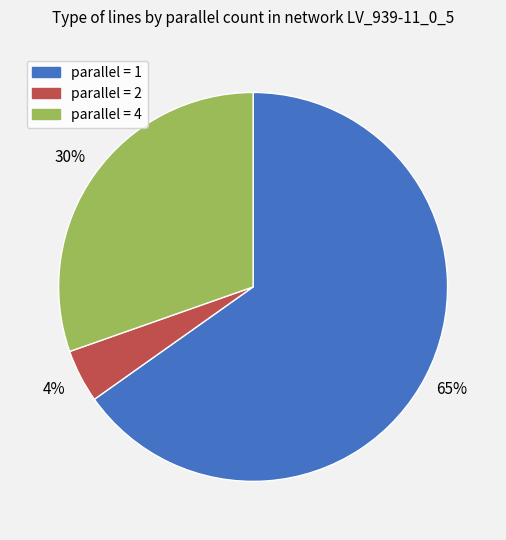

To the nearest percent, what is the average slice percentage?

33%